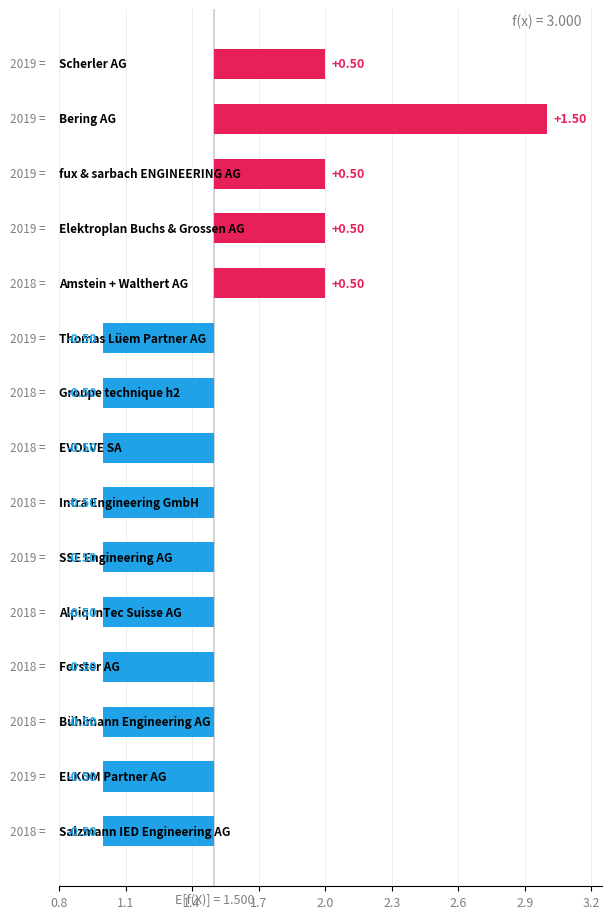

How many categories are shown in the chart?

15